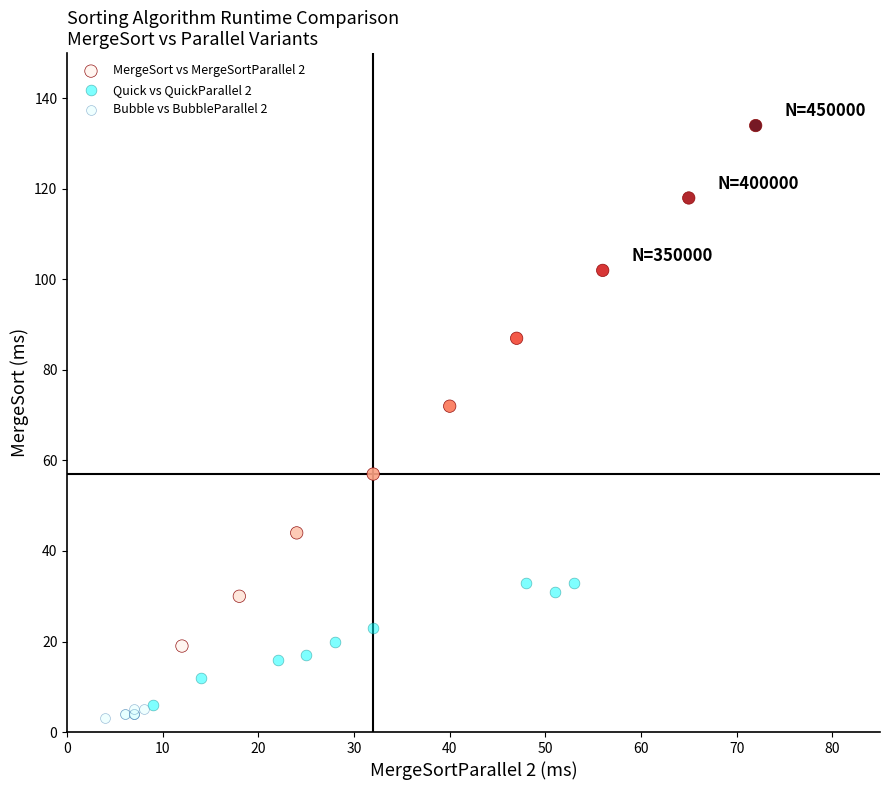

Which series reaches the maximum Y coordinate?

MergeSort vs MergeSortParallel 2